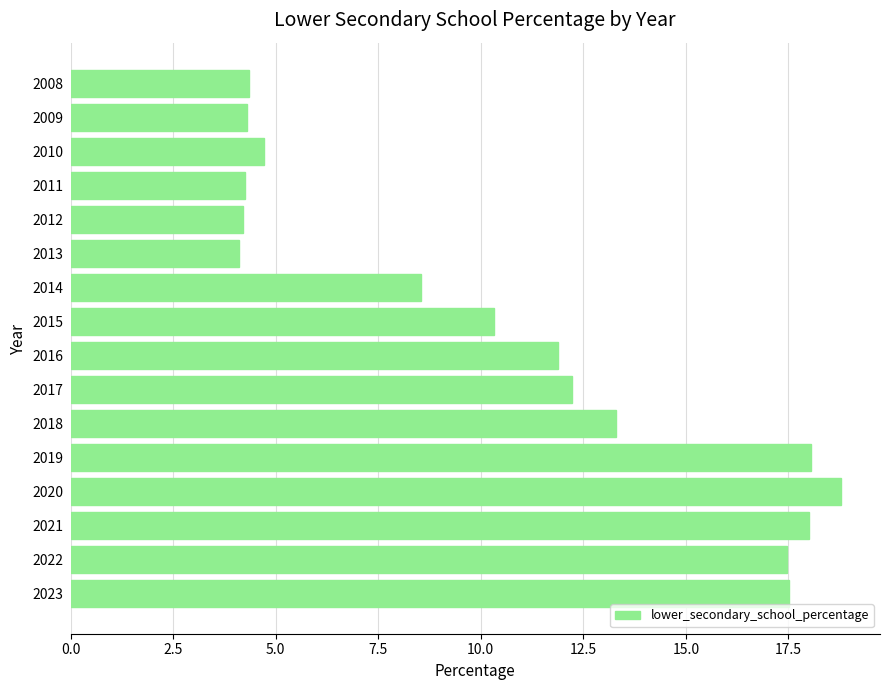

Read the value at 2022.

17.5